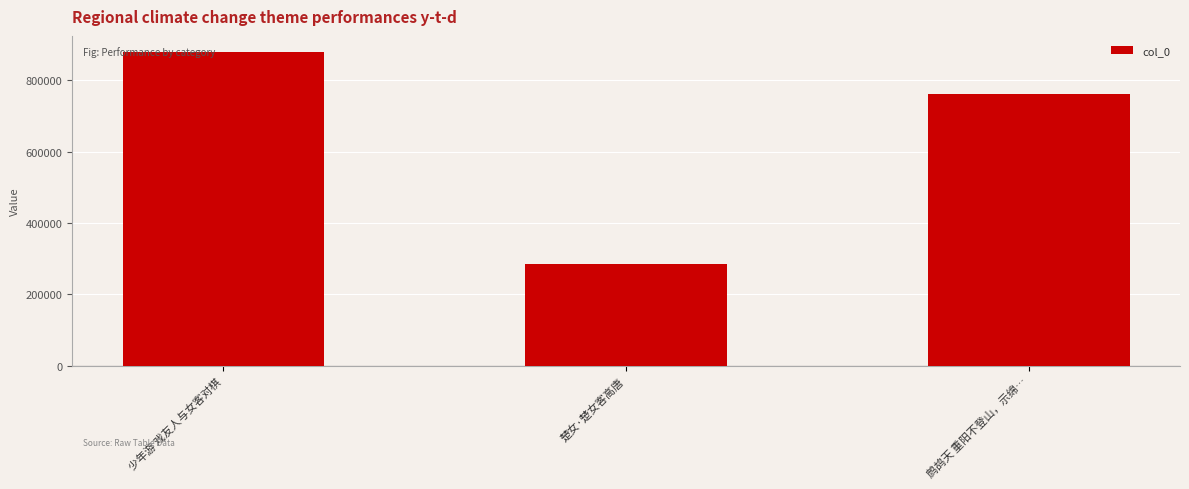

Rank the categories by value from highest to lowest.

少年游 戏友人与女客对棋, 鹧鸪天 重阳不登山，示绵…, 楚女·楚女客高唐